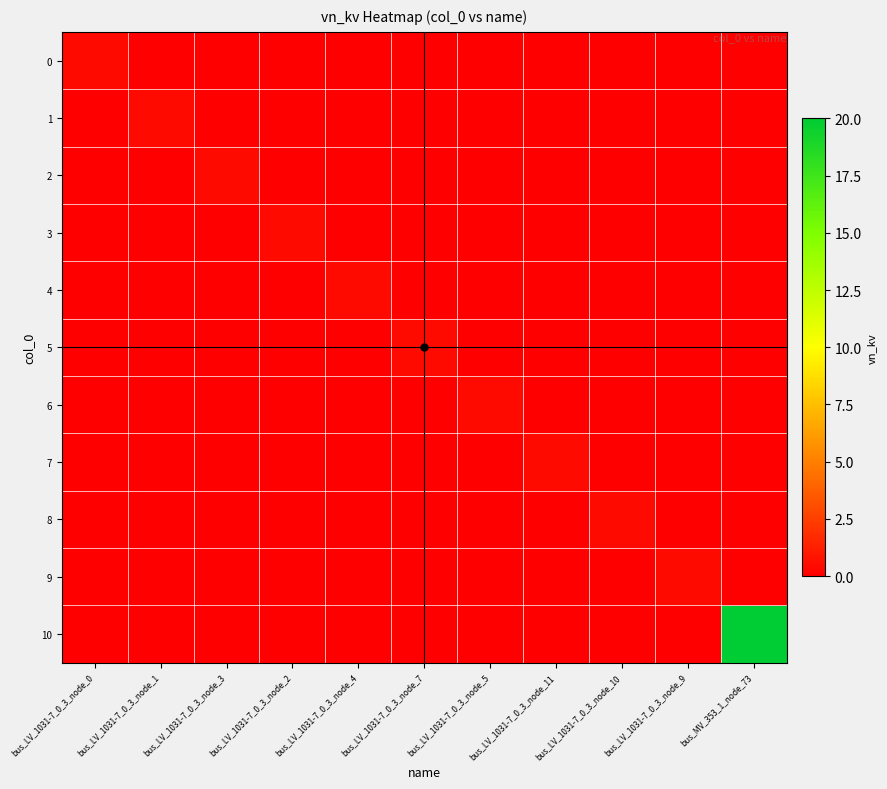

What is the spread (max minus min) of values at bus_LV_1031-7_0_3_node_10?

0.4